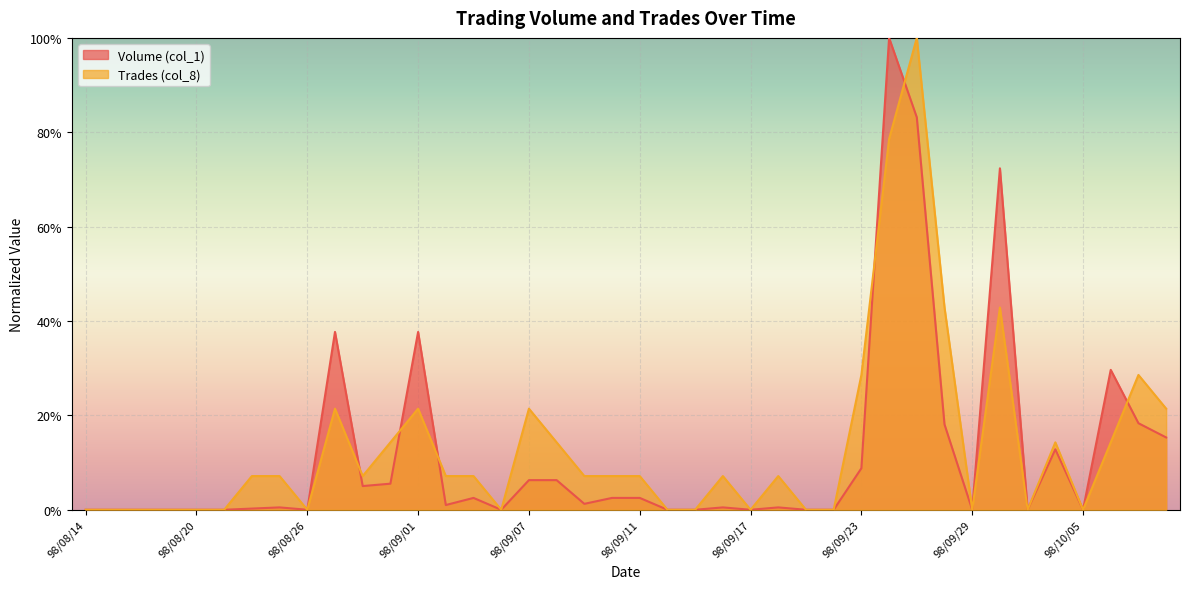

How many values in the Trades (col_8) series exceed 0?

24